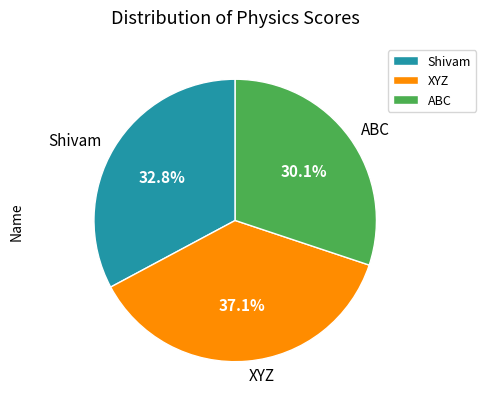

Which slice is the smallest?

ABC